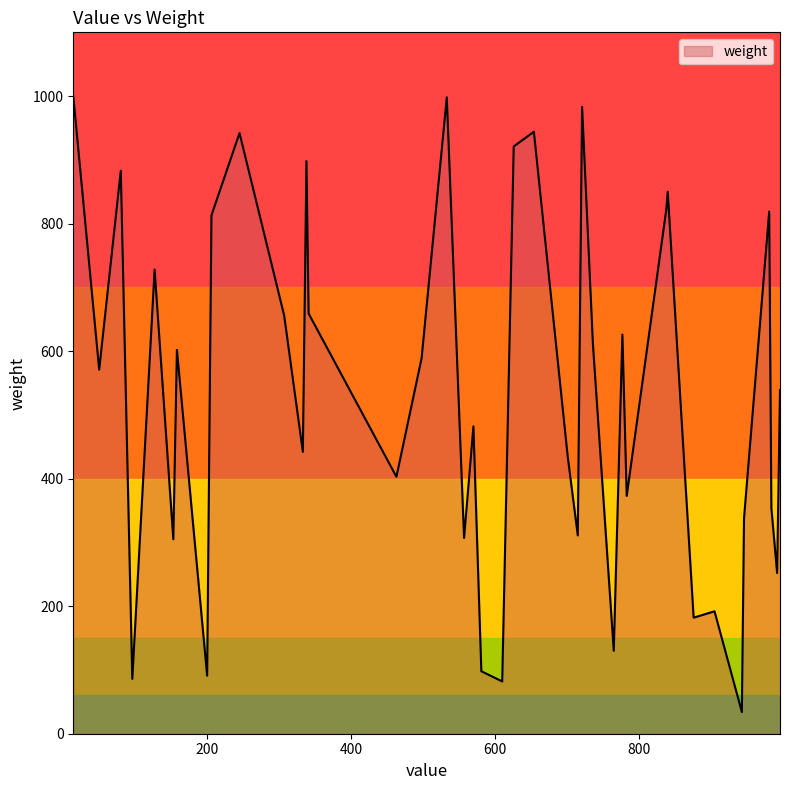

How many lines are shown in the chart?

1